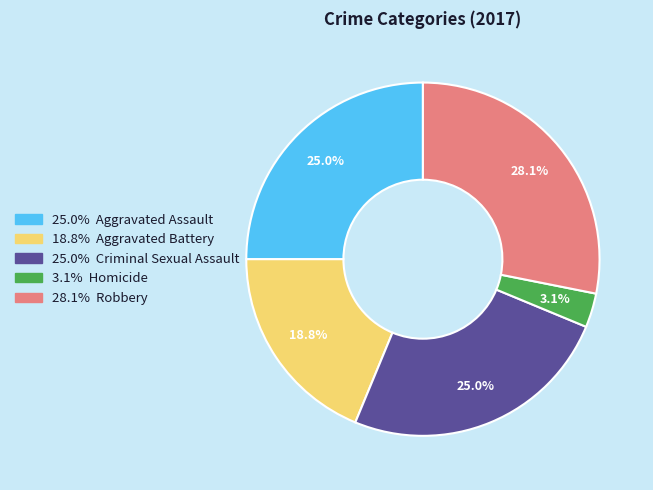

Is there a majority slice in this chart?

No